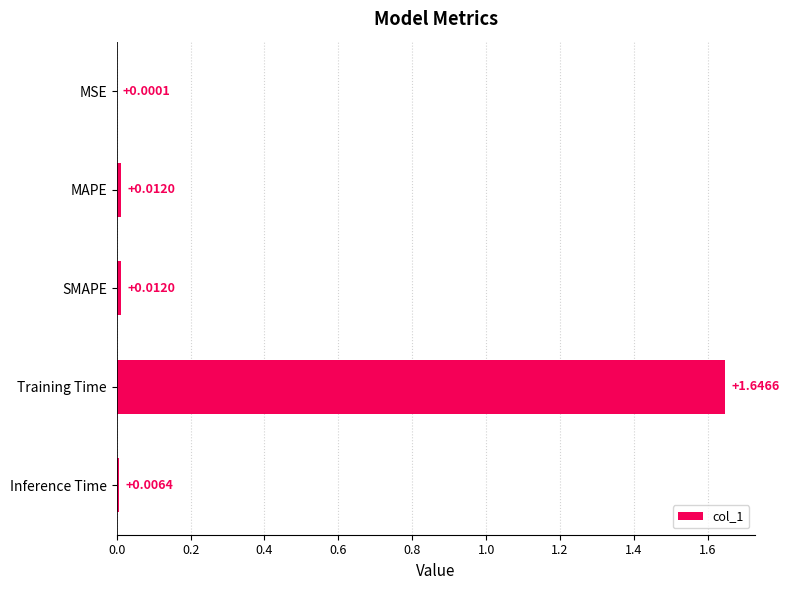

Which has a higher value, MSE or Training Time?

Training Time